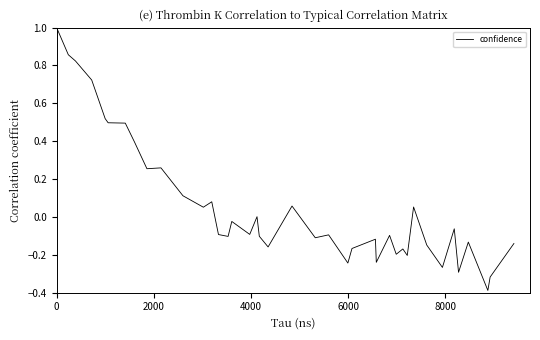

What is the maximum value shown in the chart?

1.0